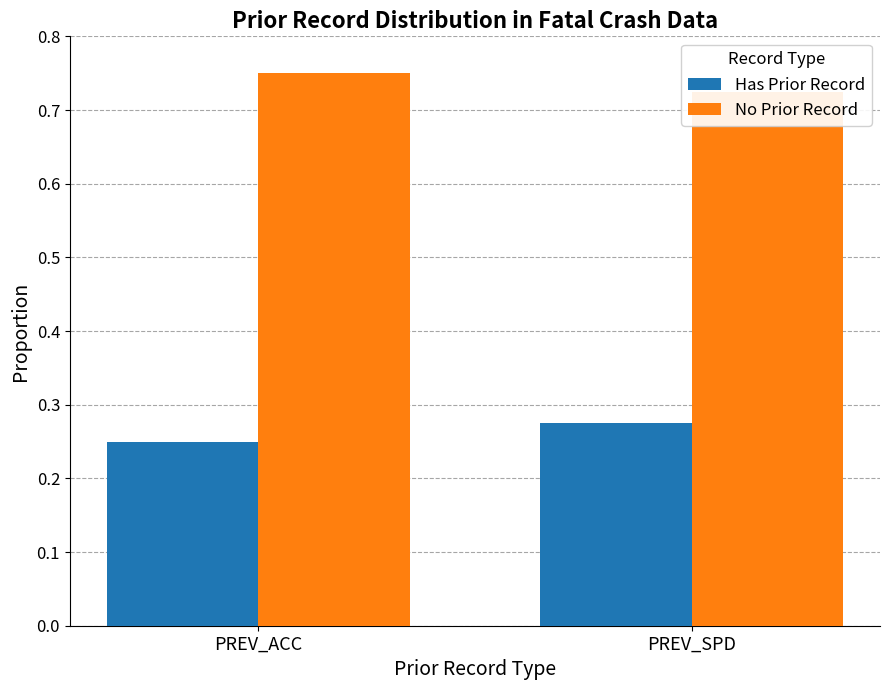

At which category is the sum across all series the highest?

PREV_ACC